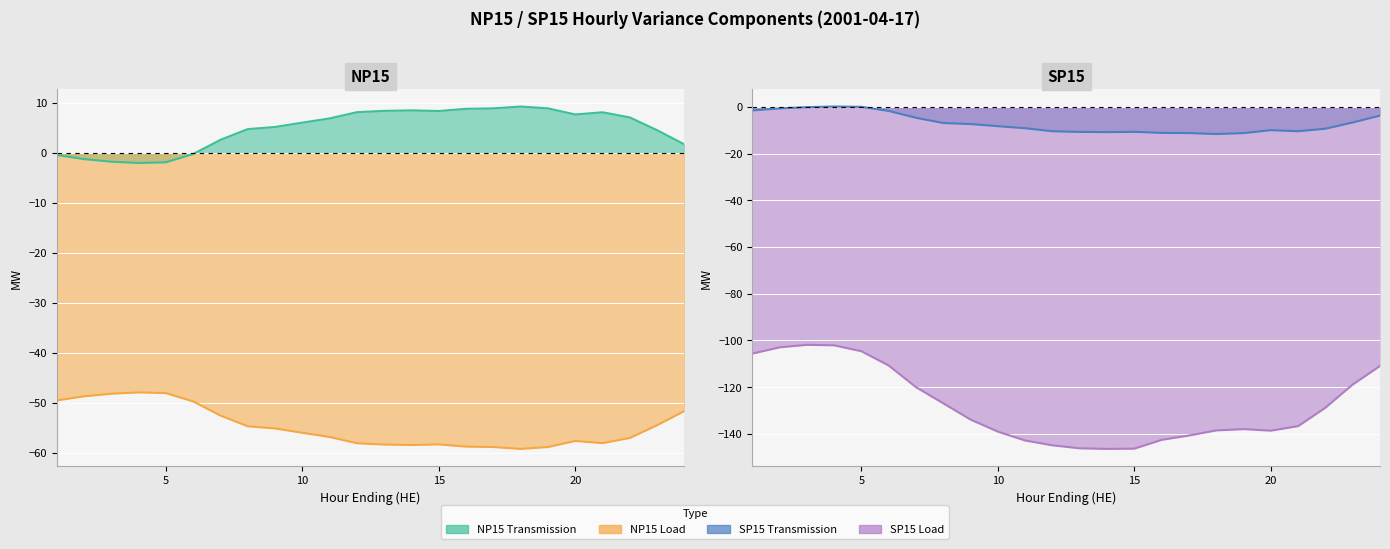

Which series changed the most between 4 and 22?

SP15 Load